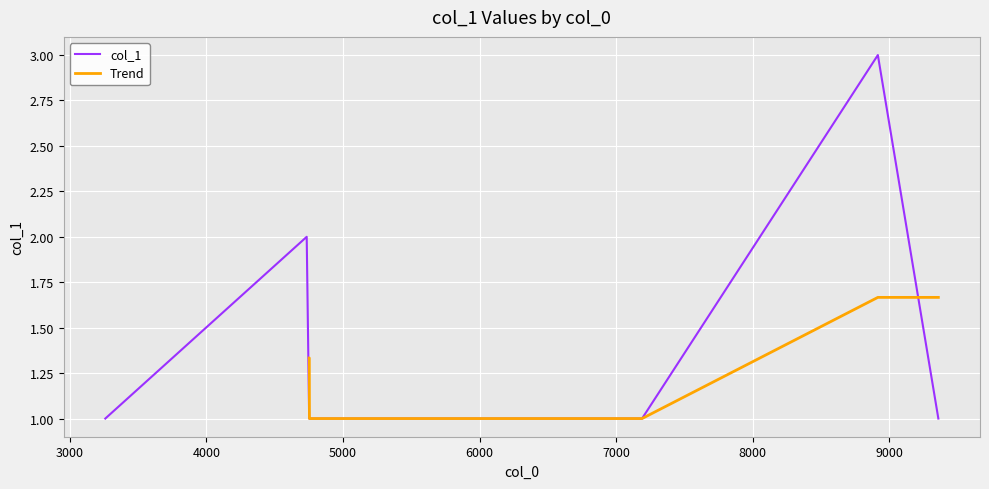

Is this an area chart (filled region under the line)?

No